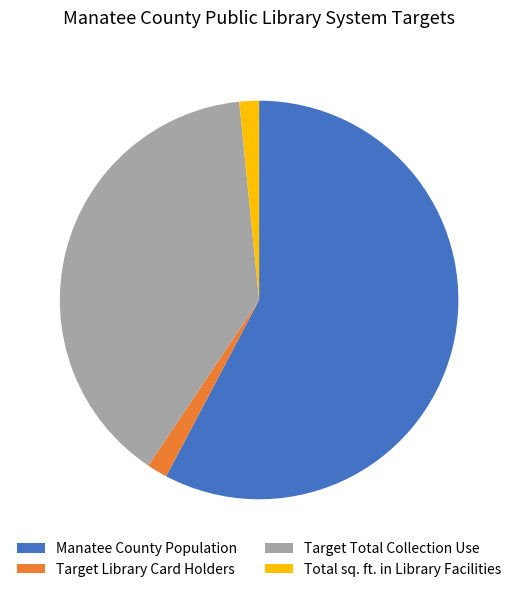

Is the sum of Target Library Card Holders and Manatee County Population greater than half?

Yes